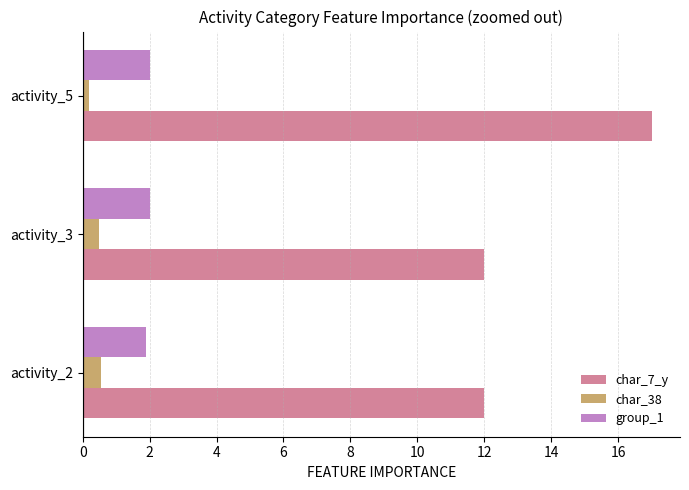

True or false: group_1 has a value of 1.2 at activity_3.

False